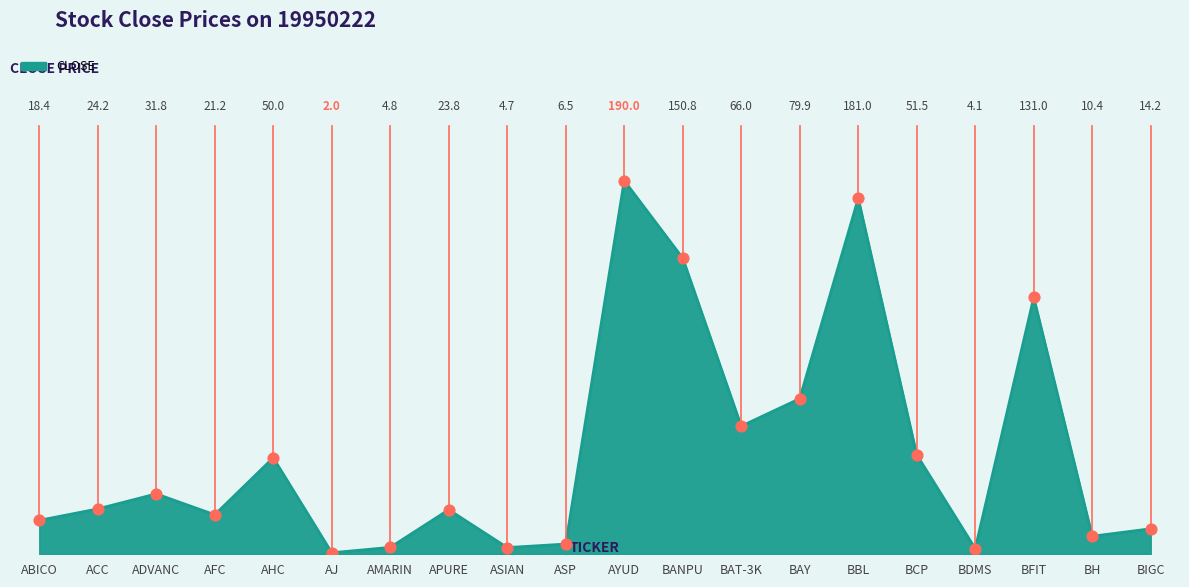

Approximately how many times larger is the value at AJ compared to ASIAN?

0.4